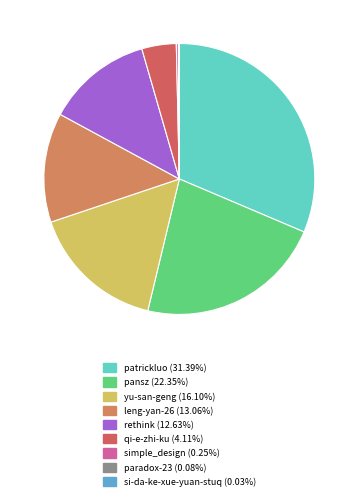

To the nearest percent, what is the average slice percentage?

11%